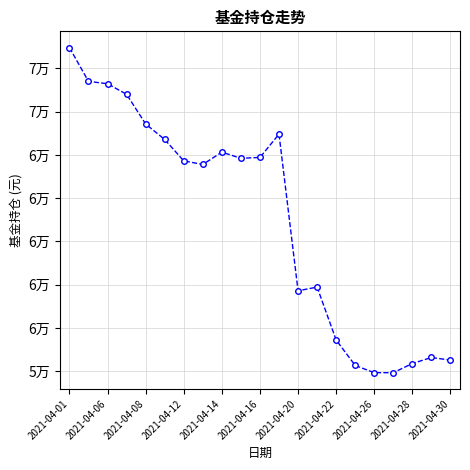

Does the chart have visible grid lines?

Yes